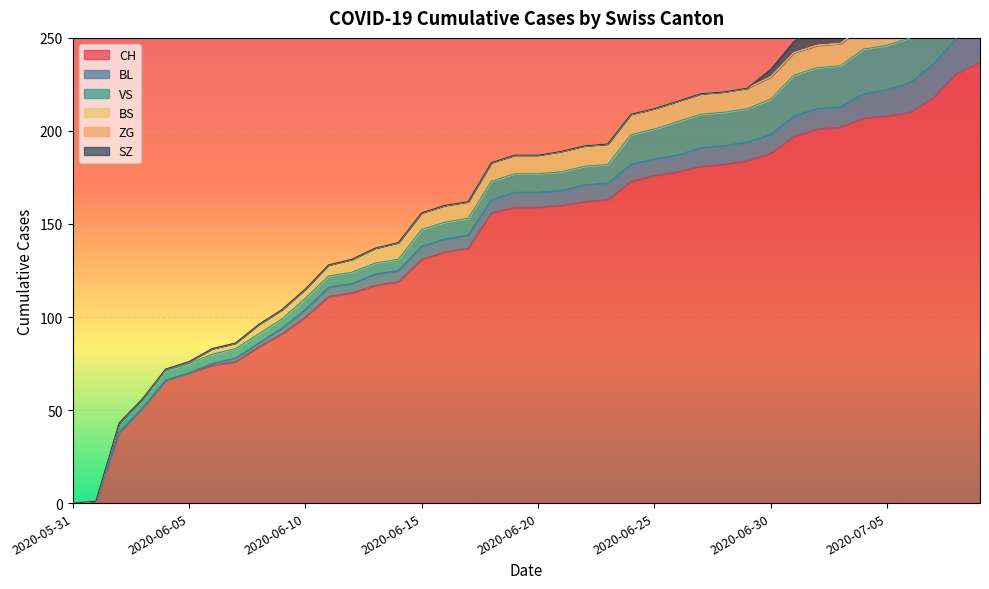

At which label is BS closest to 6?

2020-06-11